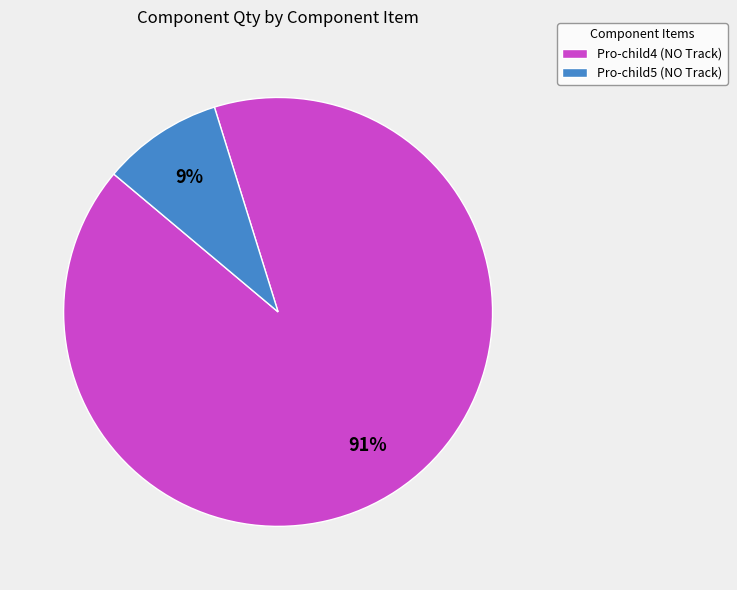

Does Pro-child4 (NO Track) represent more than half of the total?

Yes